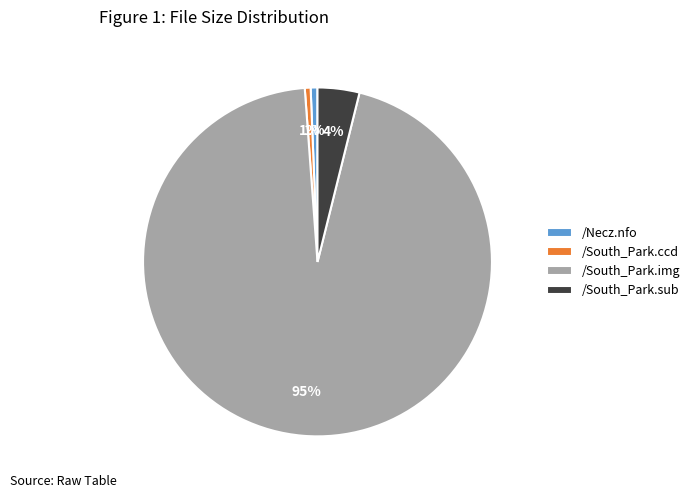

What is the largest slice in the pie chart?

/South_Park.img